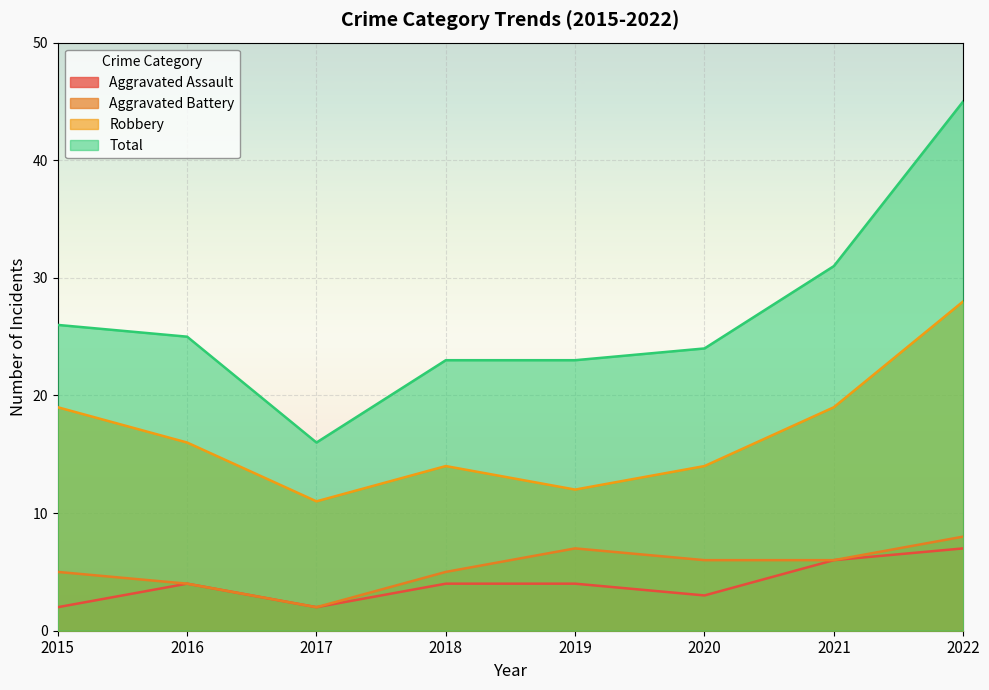

What are all the series names shown in the legend?

Aggravated Assault, Aggravated Battery, Robbery, Total